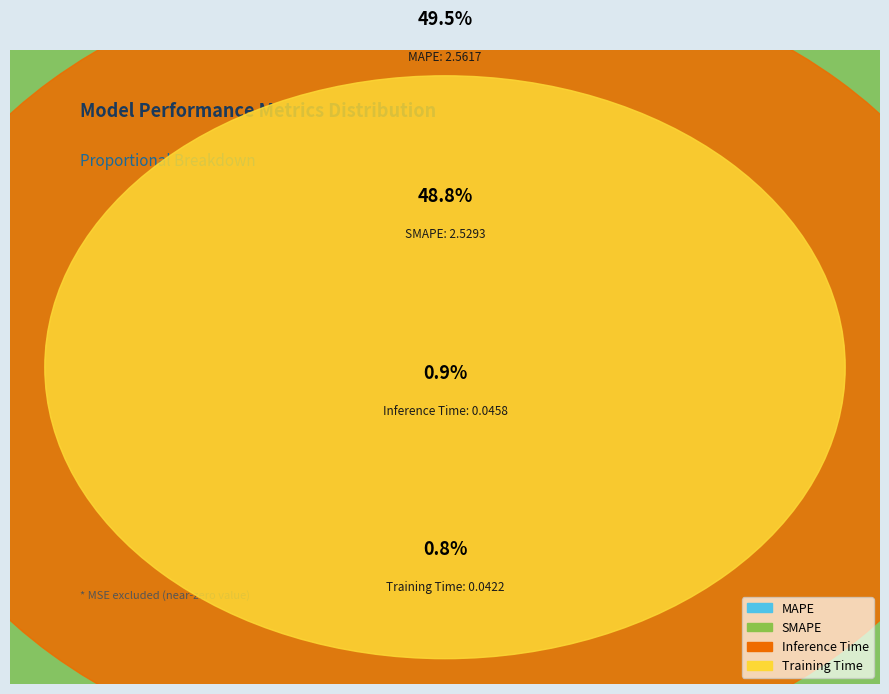

To the nearest percent, what percentage of the pie is SMAPE?

49%